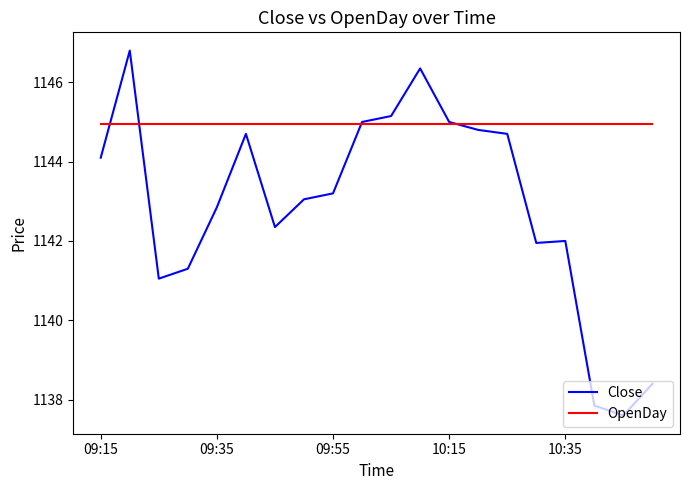

List the series in order of their peak value, highest first.

Close, OpenDay